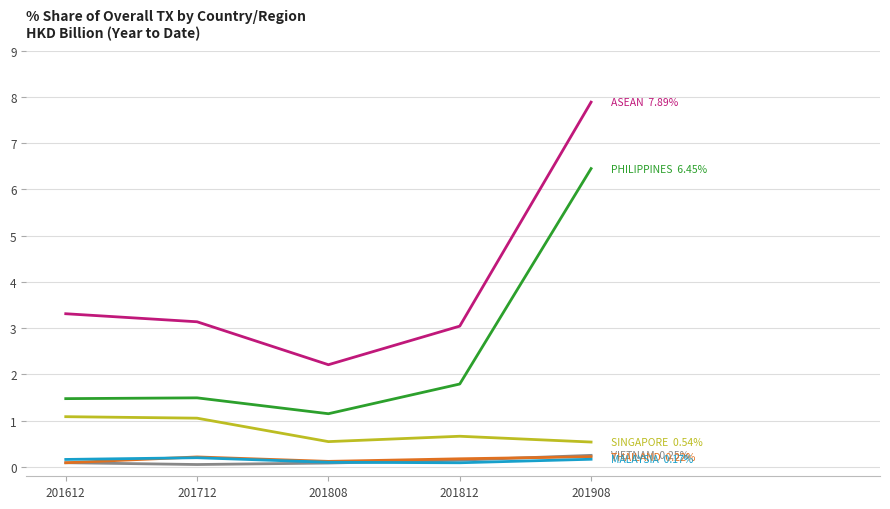

What is the maximum value shown in the chart?

7.9